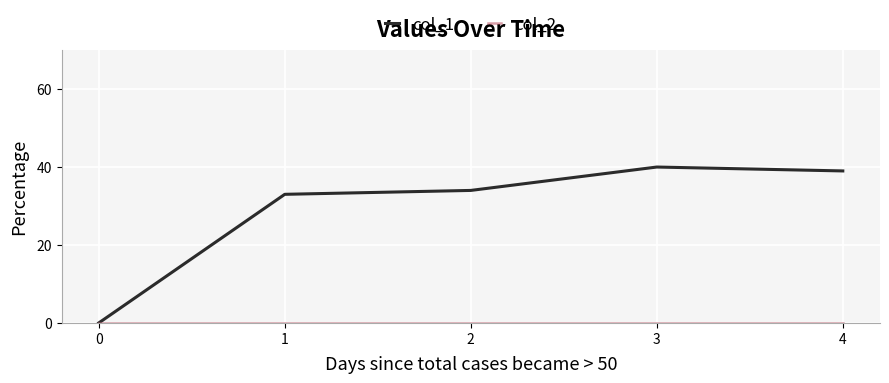

Which series has the widest spread of values?

col_1